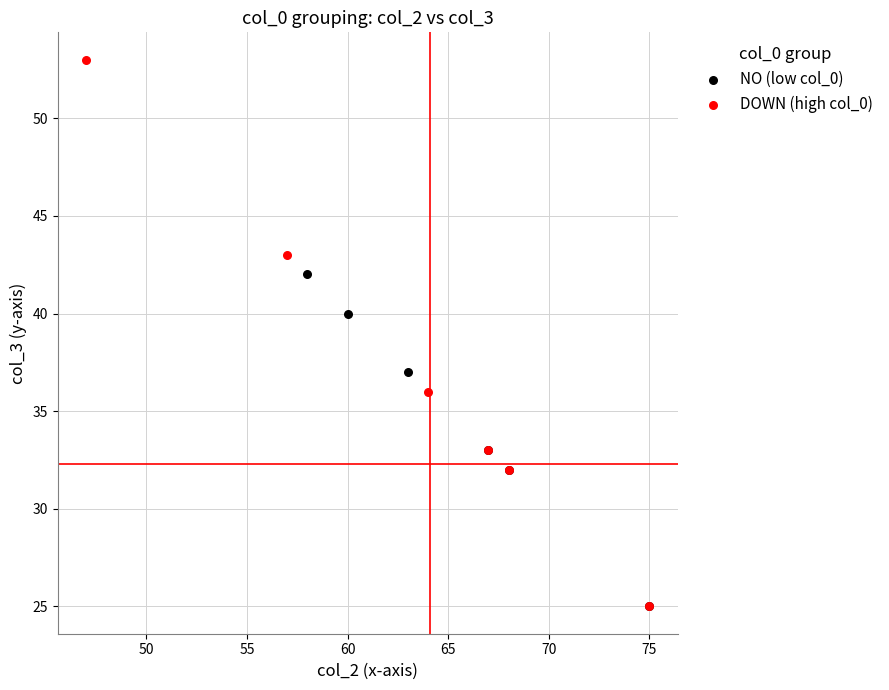

Which series has the widest spread of Y values?

DOWN (high col_0)